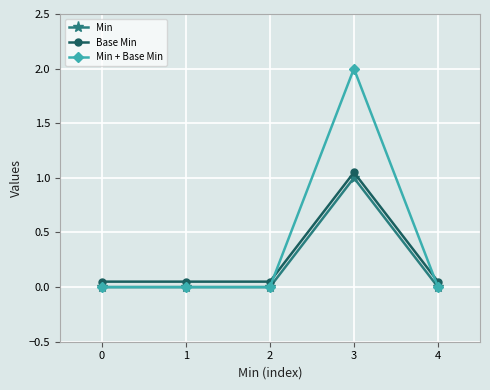

At which category is the sum across all series the highest?

3